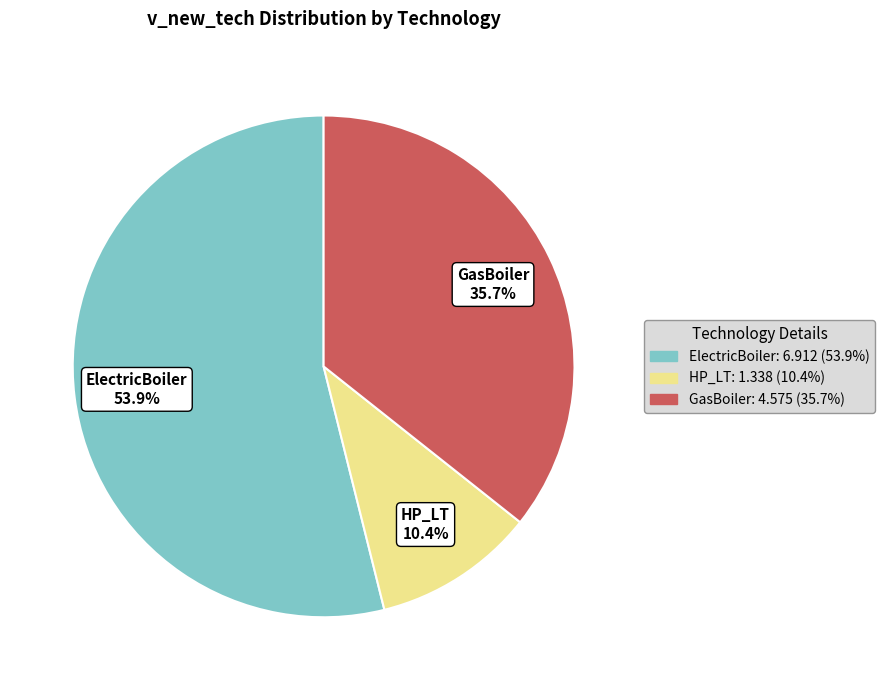

Is it true that HP_LT is 10% of the pie?

True